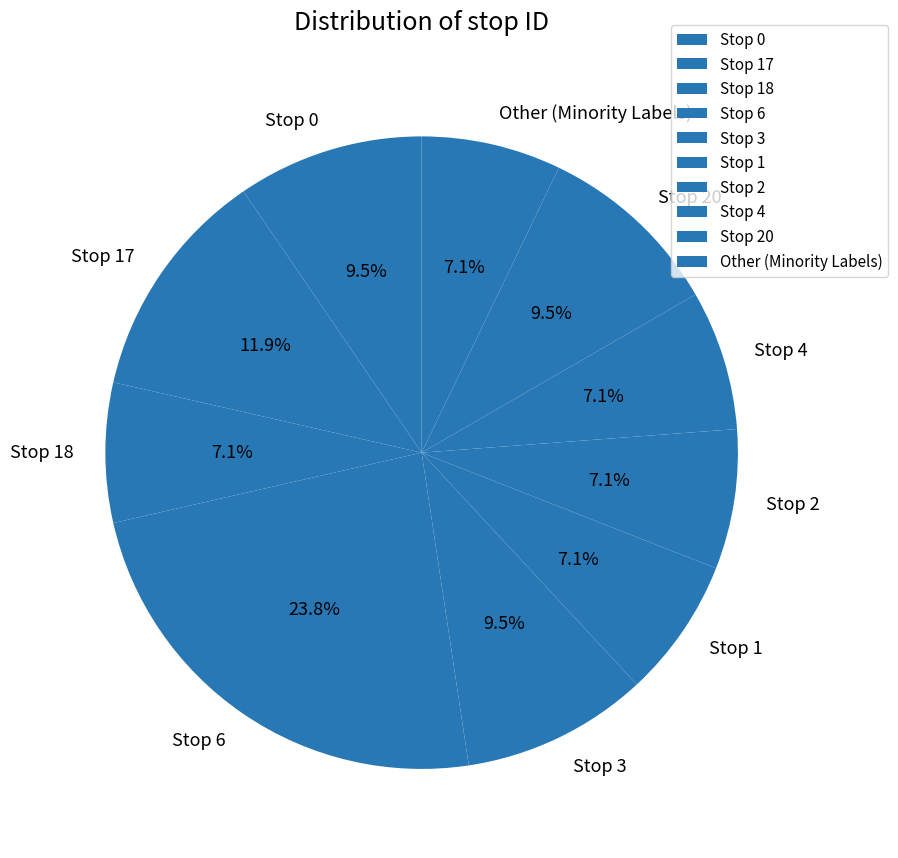

How many segments does this pie chart have?

10